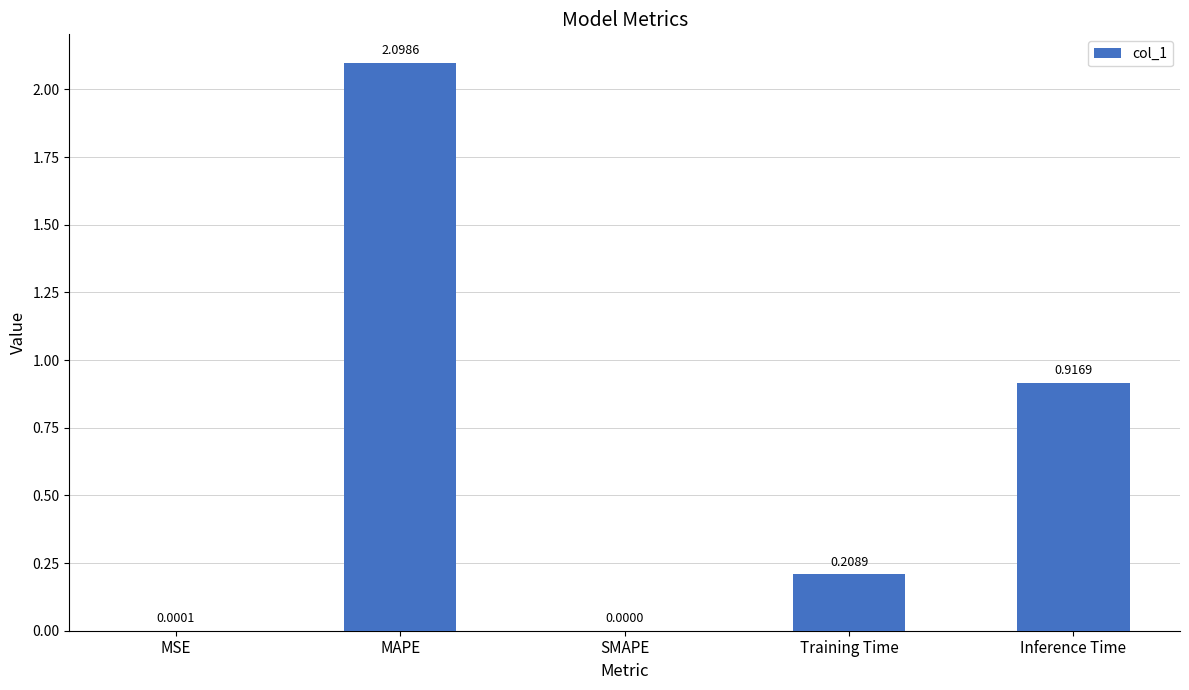

At which category does the chart reach its peak across all series?

MAPE